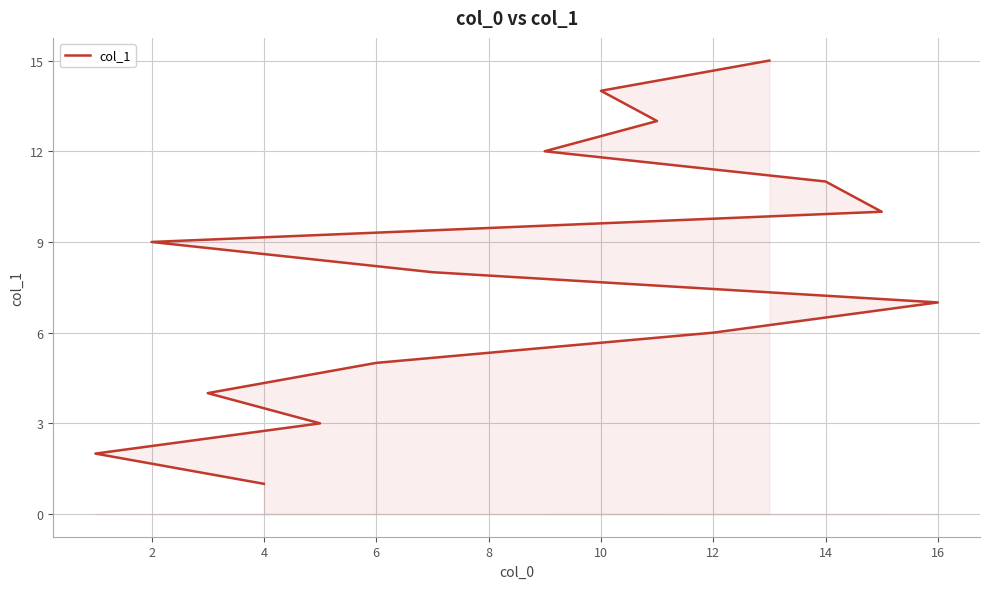

How many data points are above 8?

7